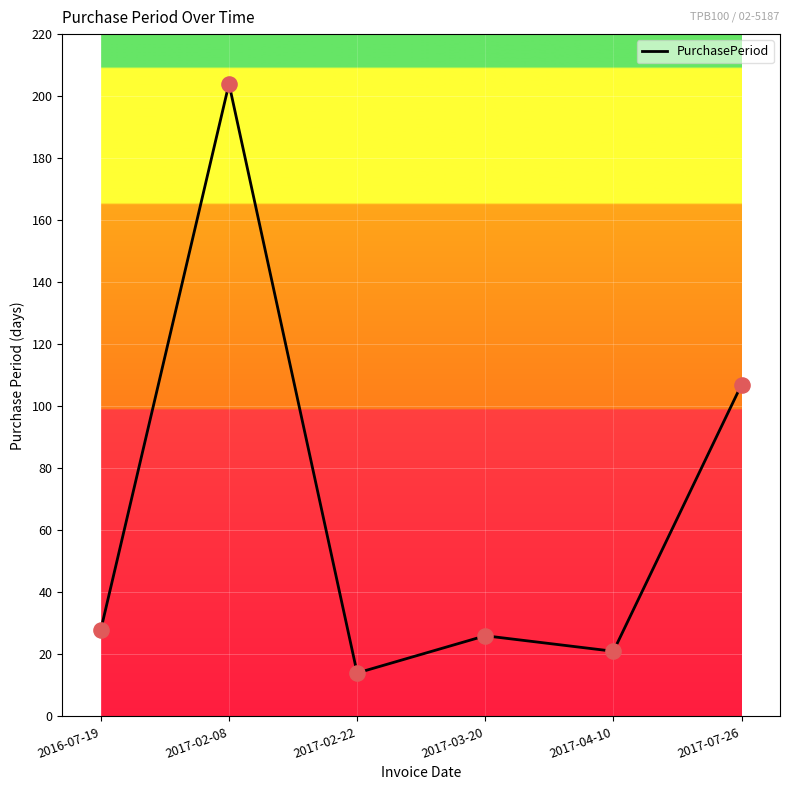

What is the change in value from 2017-02-08 to 2017-04-10?

-183